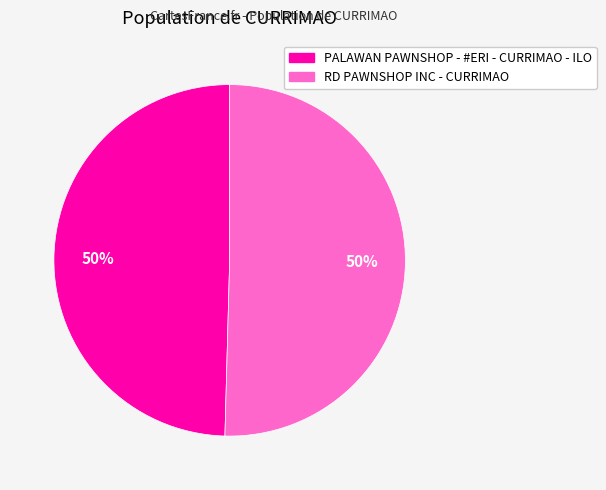

How many segments does this pie chart have?

2